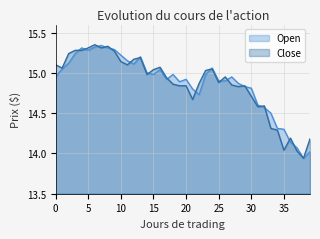

How many lines are shown in the chart?

2